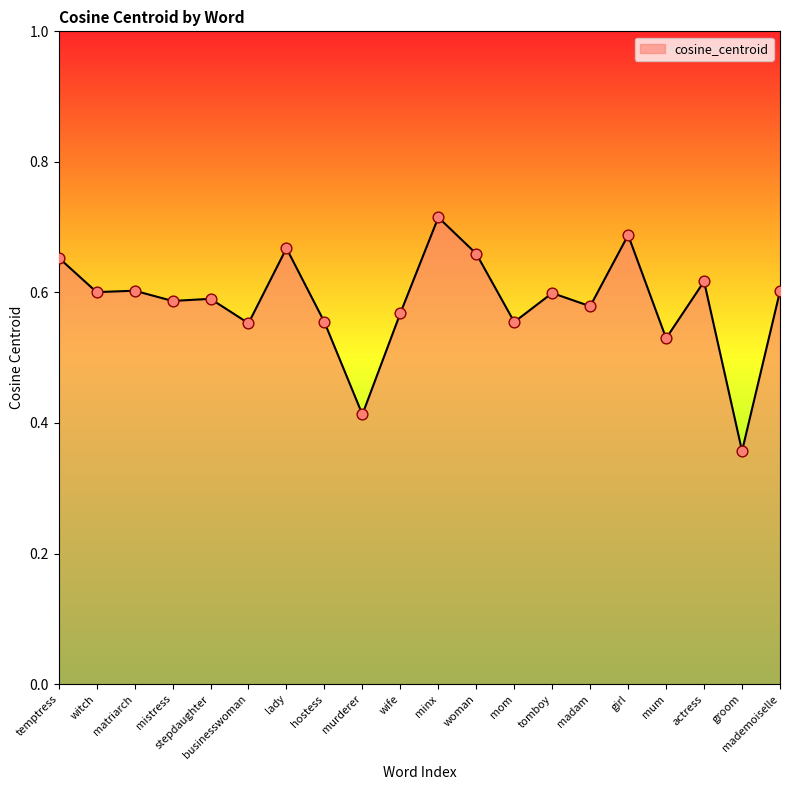

Which has a higher value, murderer or stepdaughter?

stepdaughter